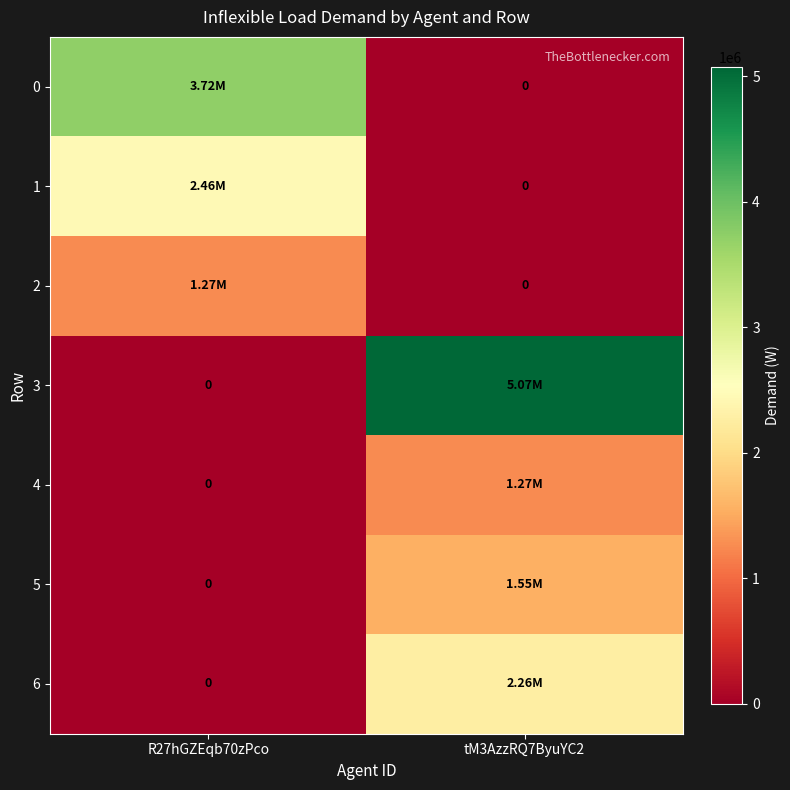

Where is 1 nearest to the value 1227500?

R27hGZEqb70zPco